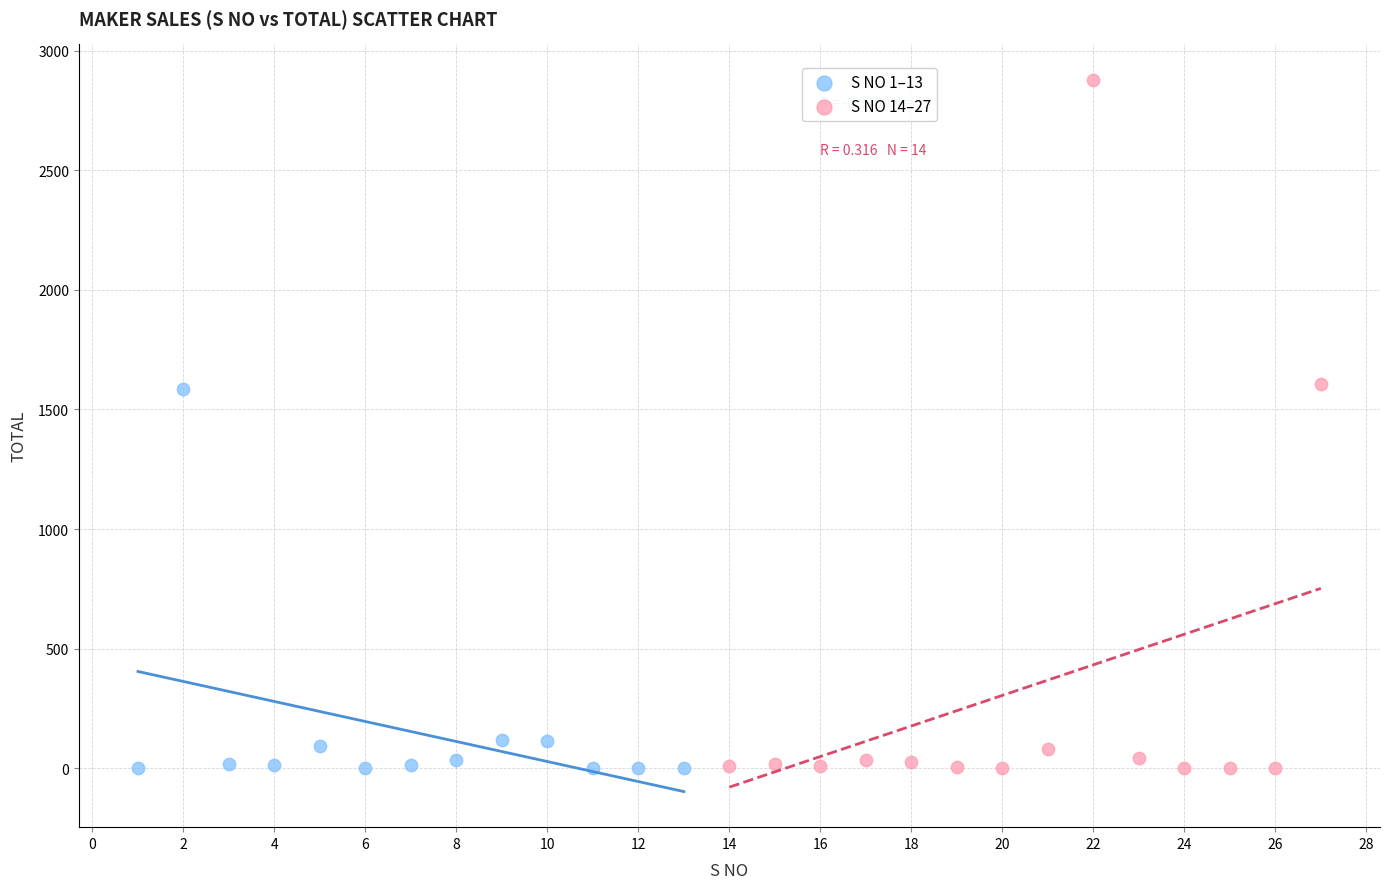

Which series has the largest Y range (max minus min)?

S NO 14–27